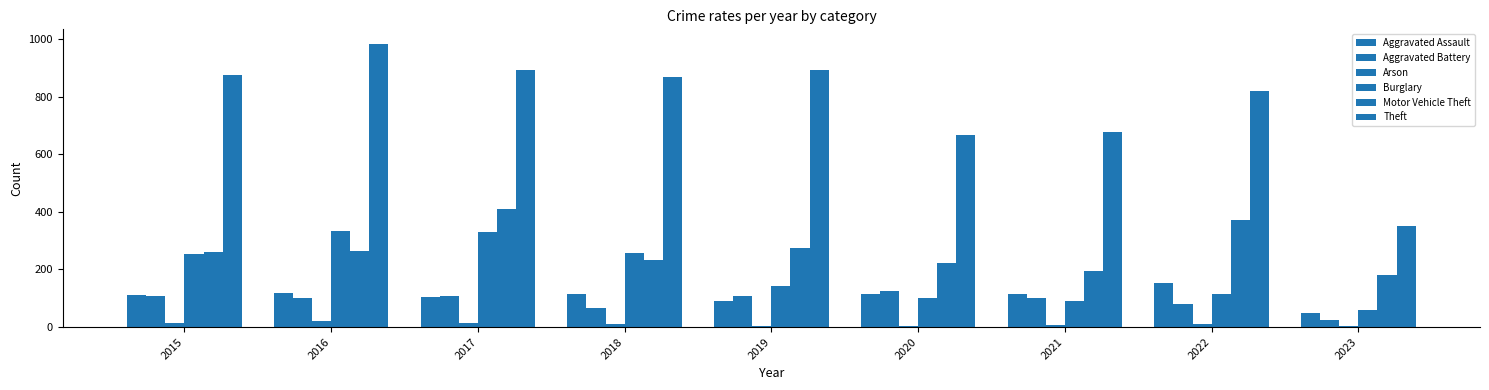

Reading left to right, extract all data points from this chart.

Aggravated Assault: 110	118	105	115	92	113	115	154	50
Aggravated Battery: 108	102	108	67	108	126	100	81	26
Arson: 13	20	14	12	5	4	6	11	5
Burglary: 254	333	329	257	143	100	90	116	59
Motor Vehicle Theft: 261	265	411	231	273	222	193	373	180
Theft: 874	984	892	868	891	666	678	820	351